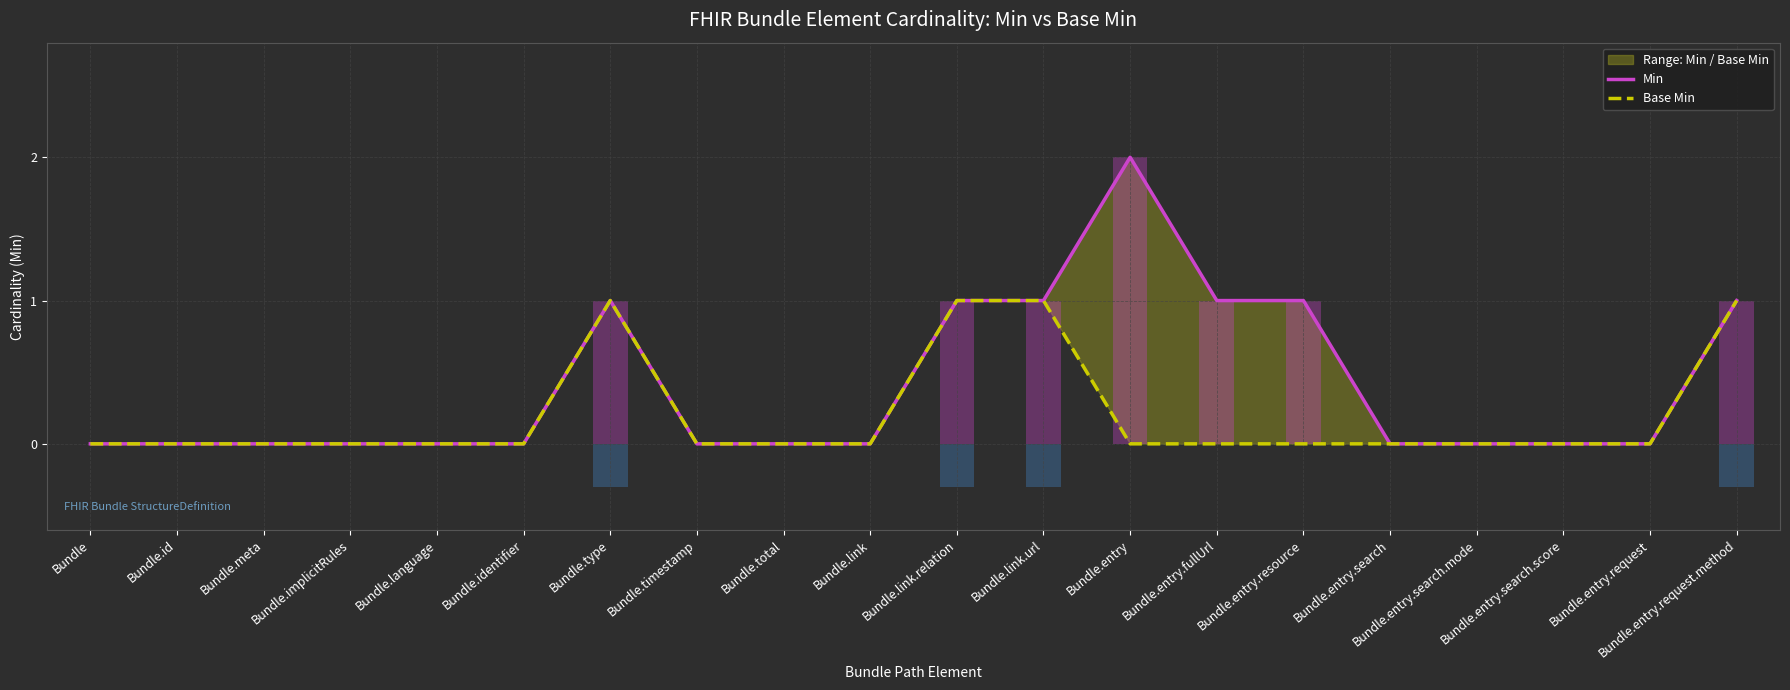

How many categories are shown in the chart?

20